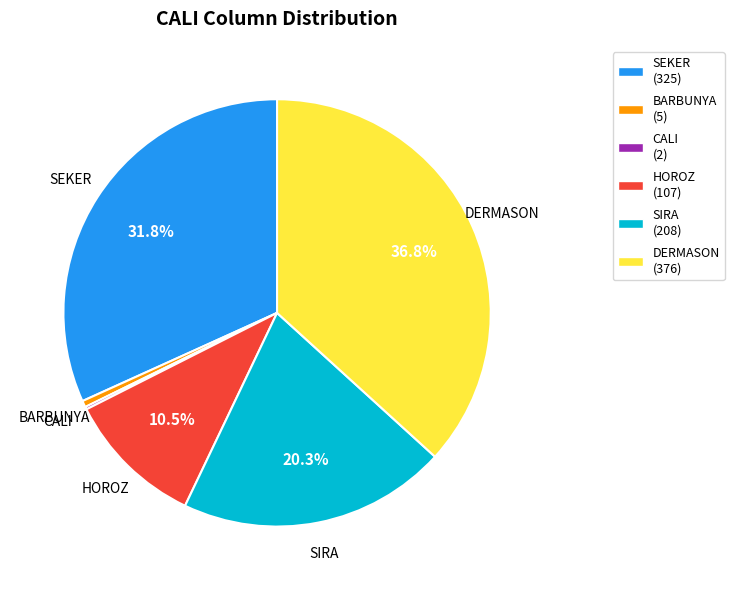

Is there any slice that represents more than half of the pie?

No